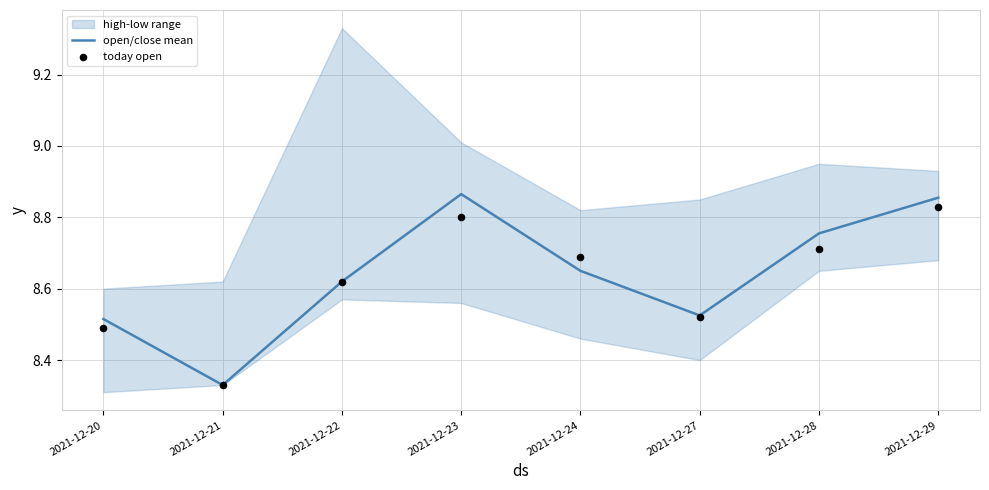

Which series has the largest total across all categories?

open/close mean